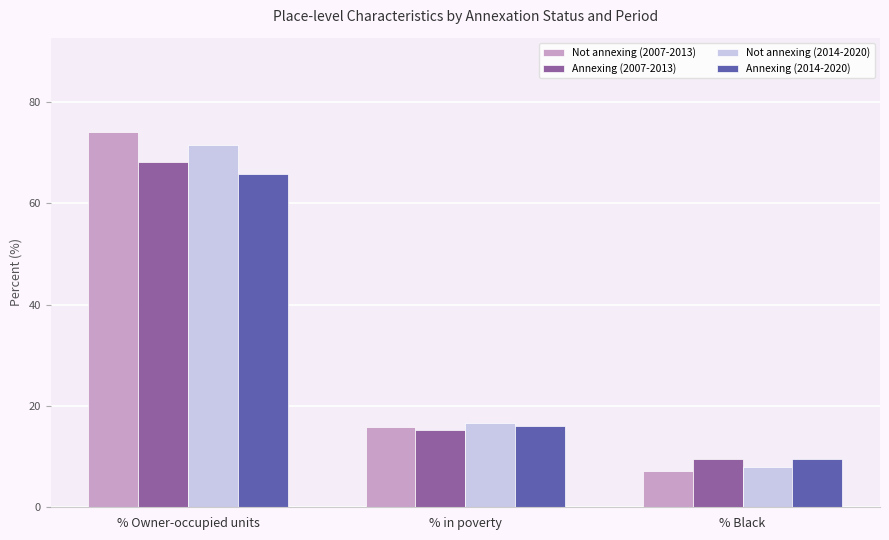

At how many categories does at least one series exceed 59?

1